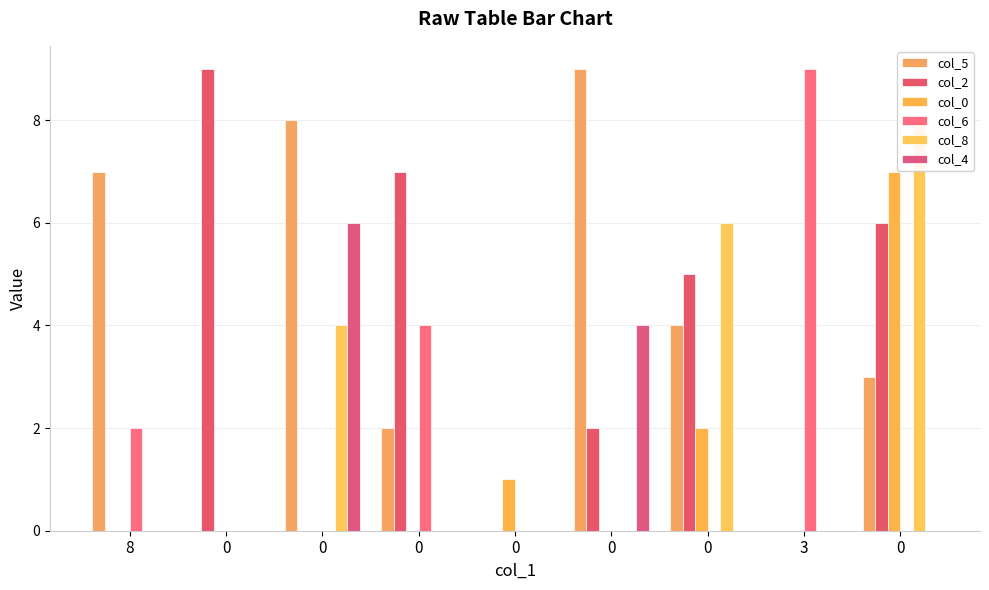

Which category has the highest value in the col_6 series?

3